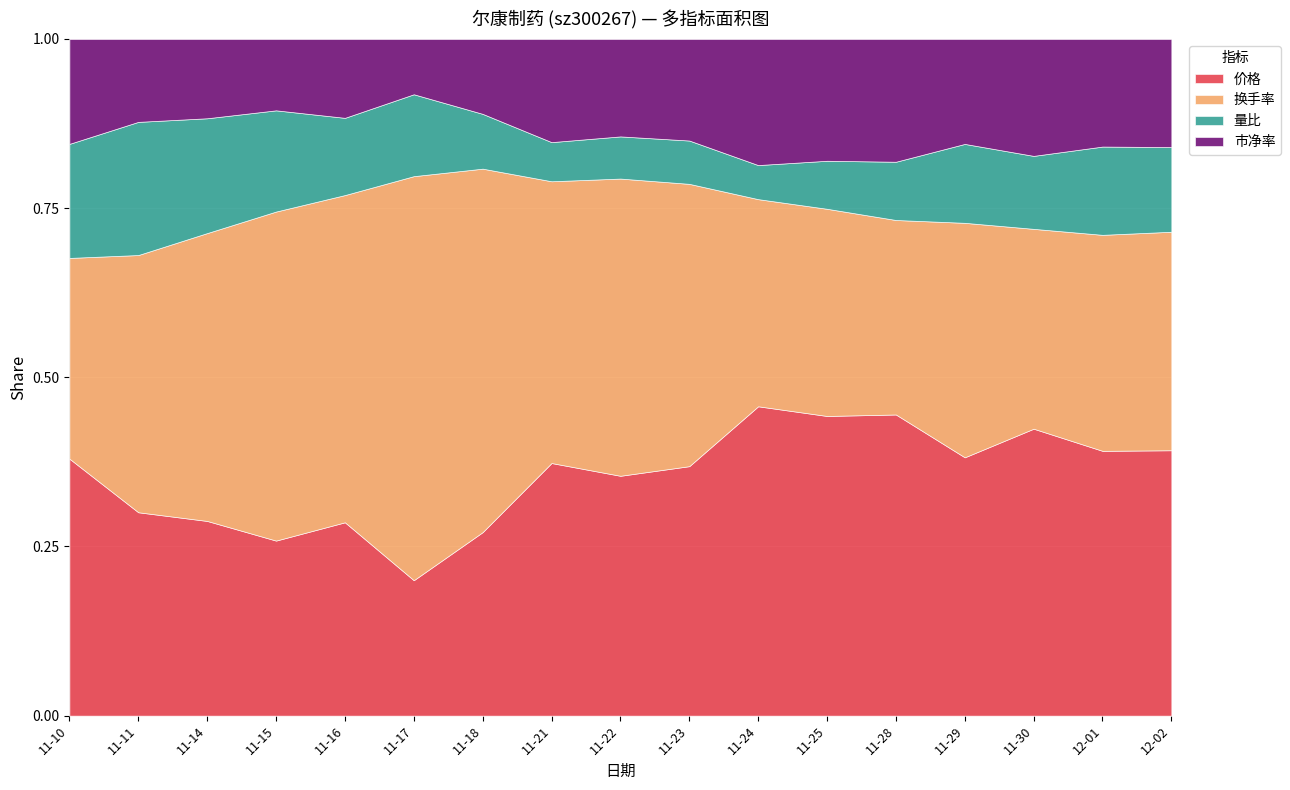

Reading left to right, list all the values displayed in this chart.

价格: 3.4	3.4	3.5	3.6	3.5	3.8	3.6	3.5	3.5	3.3	3.4	3.4	3.4	3.5	3.5	3.4	3.5
换手率: 2.6	4.2	5.2	6.7	5.9	11.2	7.2	4.0	4.3	3.8	2.2	2.3	2.2	3.1	2.4	2.8	2.9
量比: 1.5	2.2	2.1	2.1	1.4	2.3	1.1	0.6	0.6	0.6	0.4	0.5	0.7	1.1	0.9	1.1	1.1
市净率: 1.4	1.4	1.4	1.5	1.4	1.5	1.5	1.4	1.4	1.4	1.4	1.4	1.4	1.4	1.4	1.4	1.4